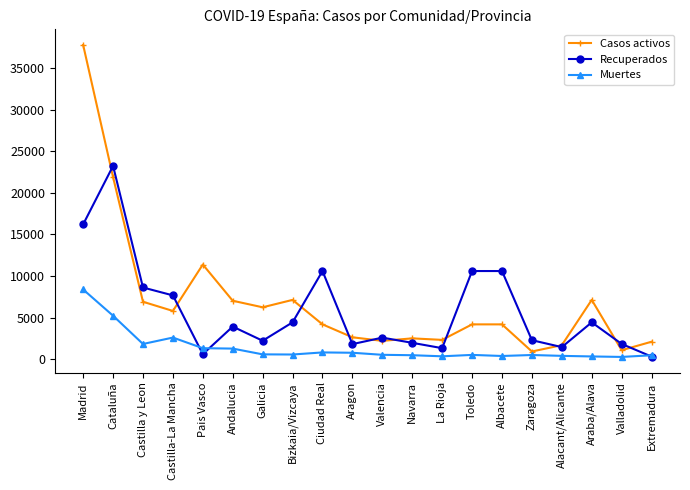

Between Castilla-La Mancha and Toledo, which series saw the biggest shift?

Recuperados